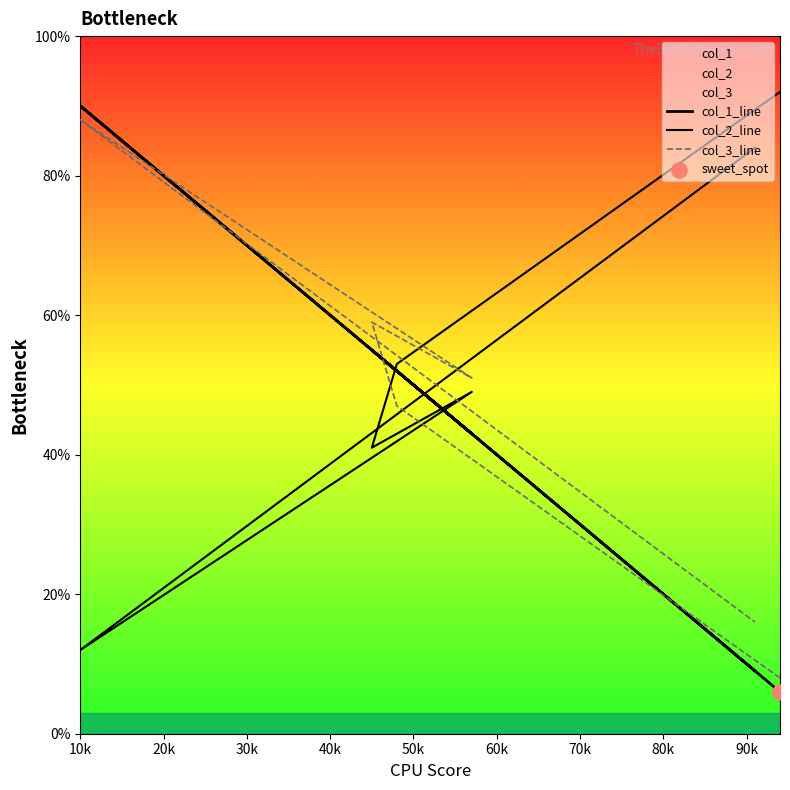

Which series contains the highest Y value?

col_2_line